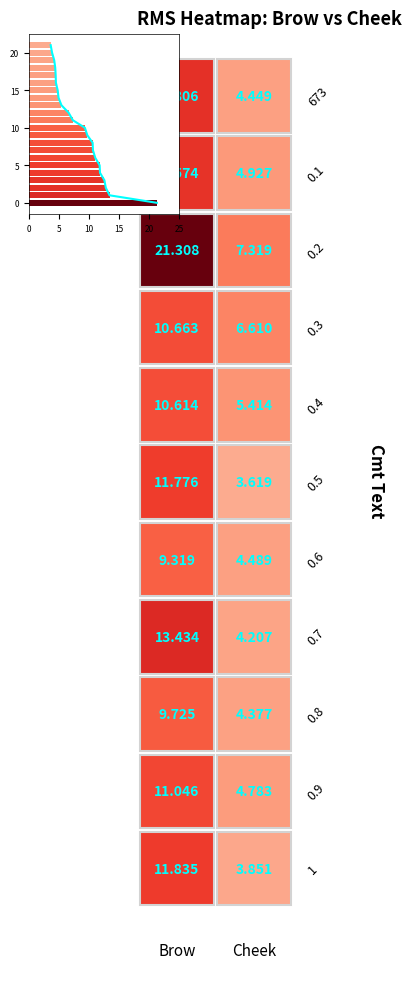

Which has a higher value, 0.2 or 0.8?

0.2